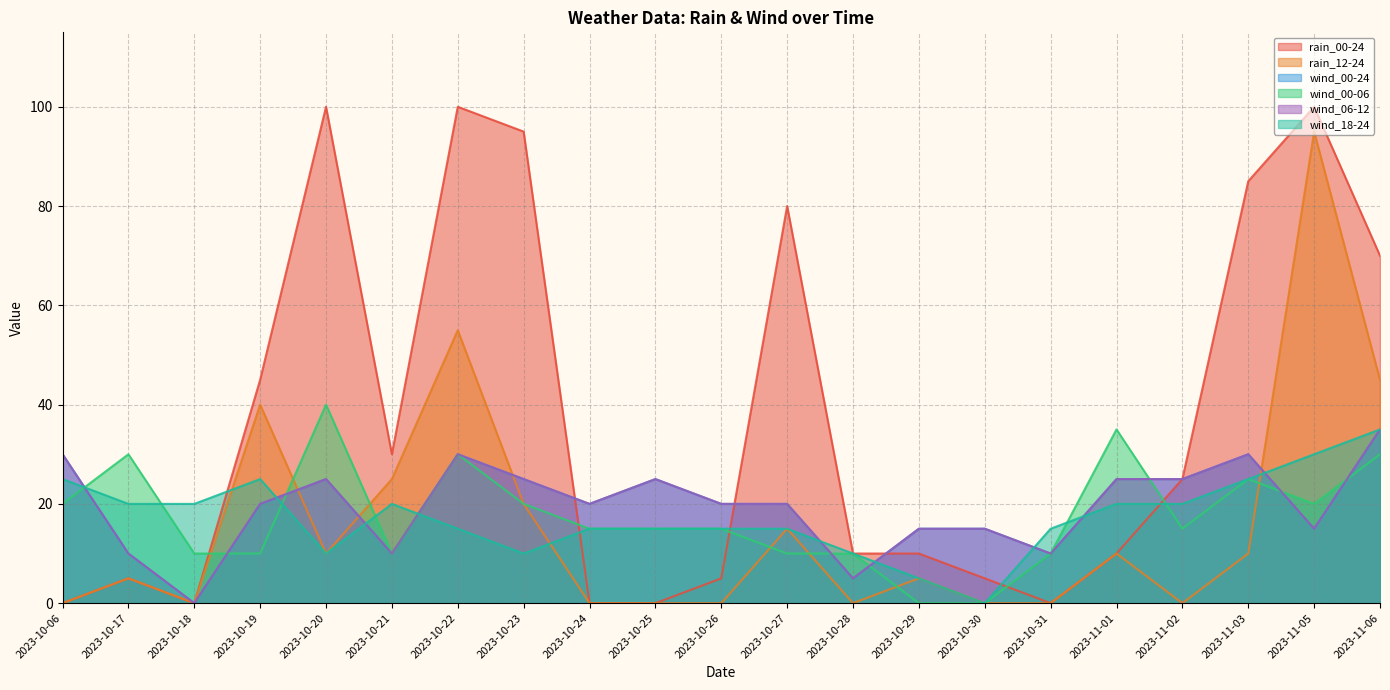

Is the value of wind_18-24 at 2023-10-29 greater than the value of rain_00-24 at 2023-10-06?

Yes